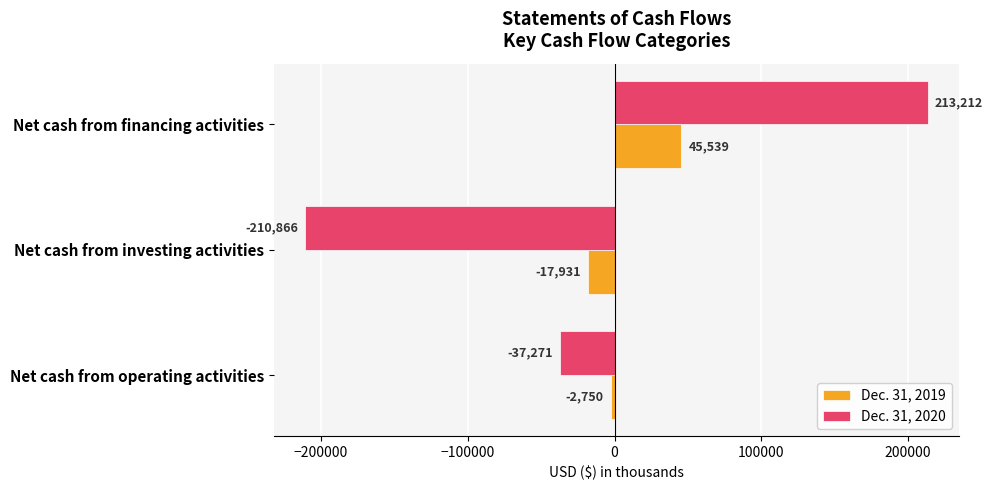

True or false: Dec. 31, 2020 has a value of 213212 at Net cash from financing activities.

True